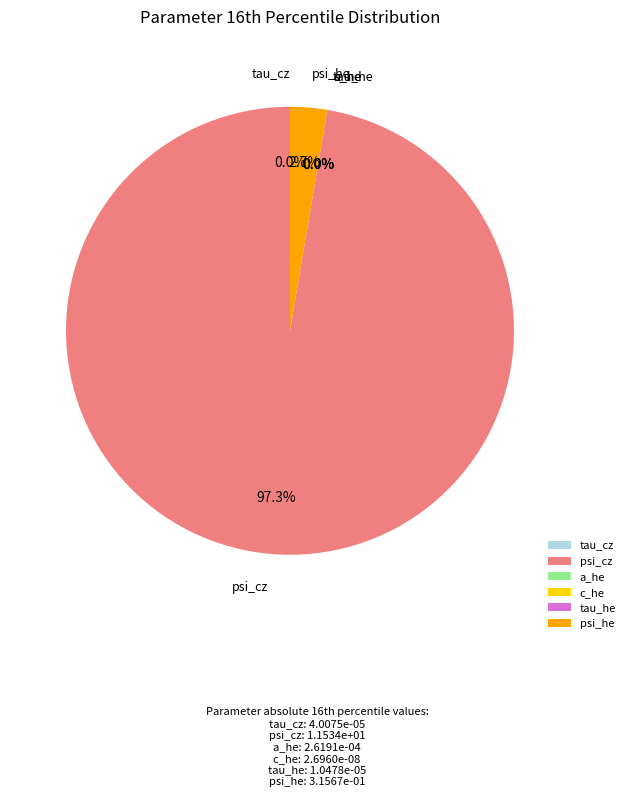

How much of the chart is everything except psi_he?

97.3%